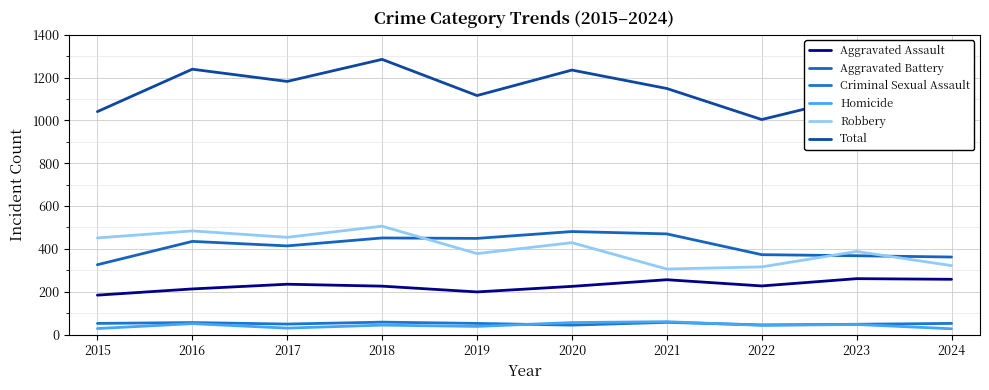

Does the chart display data point markers on the line(s)?

No